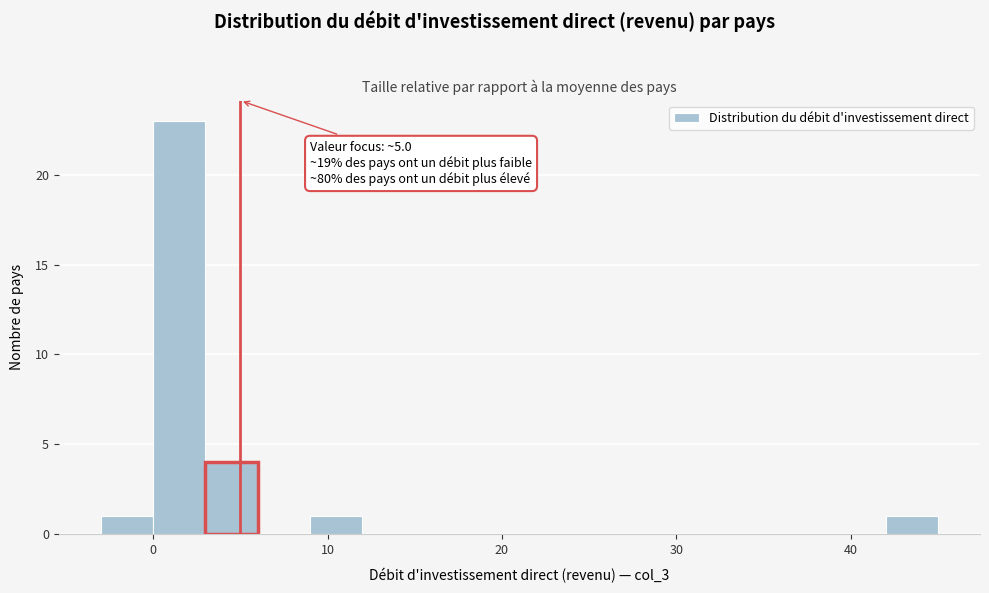

Read against the x-axis, roughly where is the centre of the tallest bar?

2